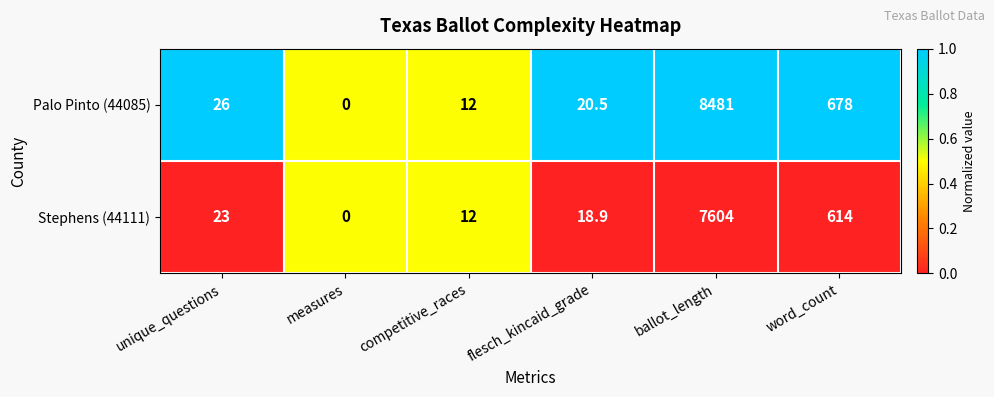

Count the number of categories in the chart.

6